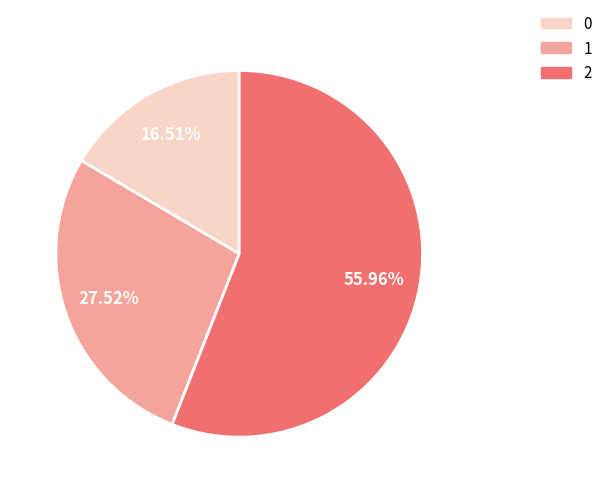

To the nearest percent, what is the difference between the 0 and 1 slice percentages?

11%